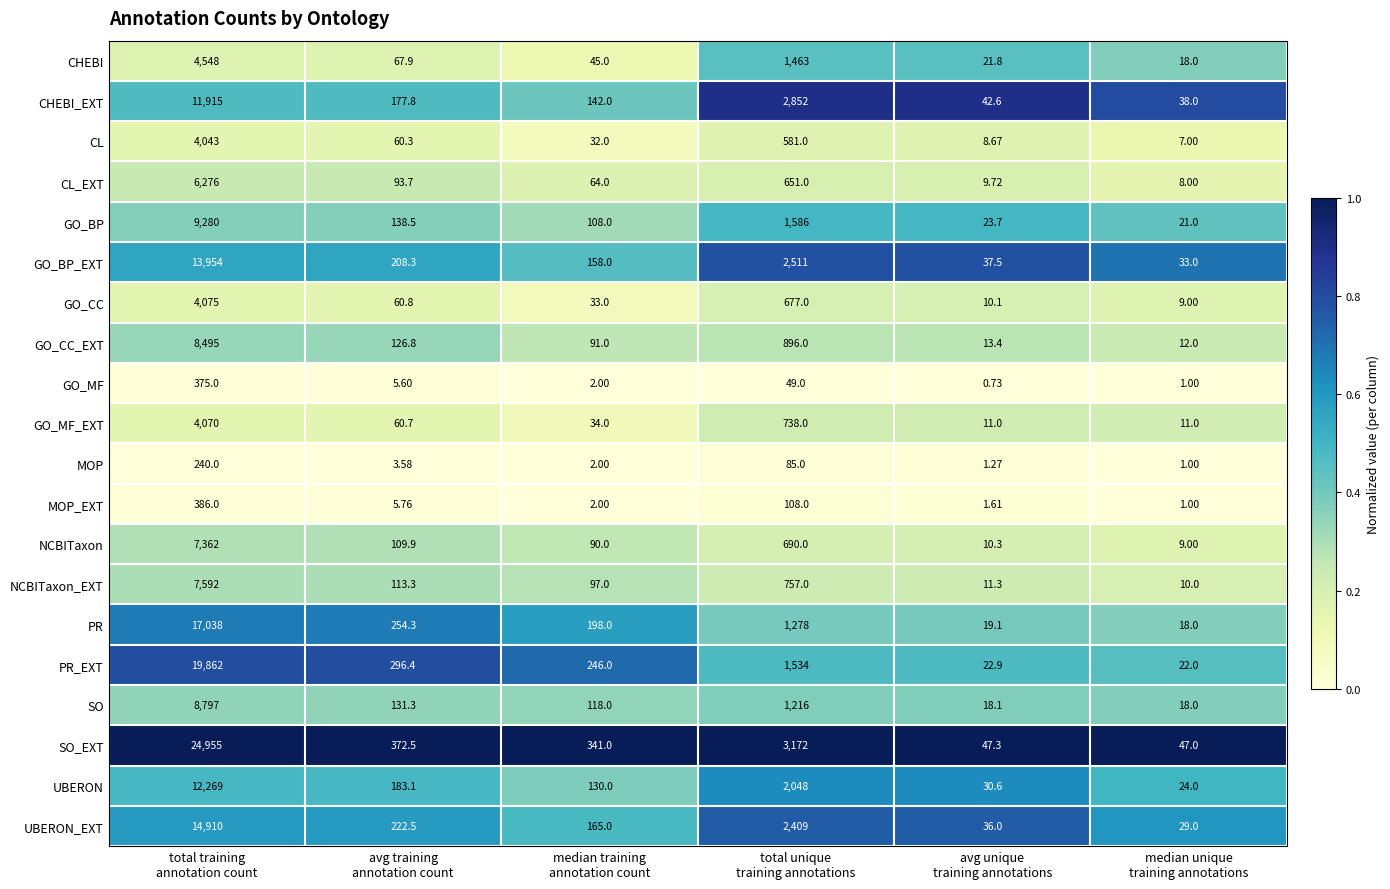

Which series has the largest range (max minus min)?

SO_EXT